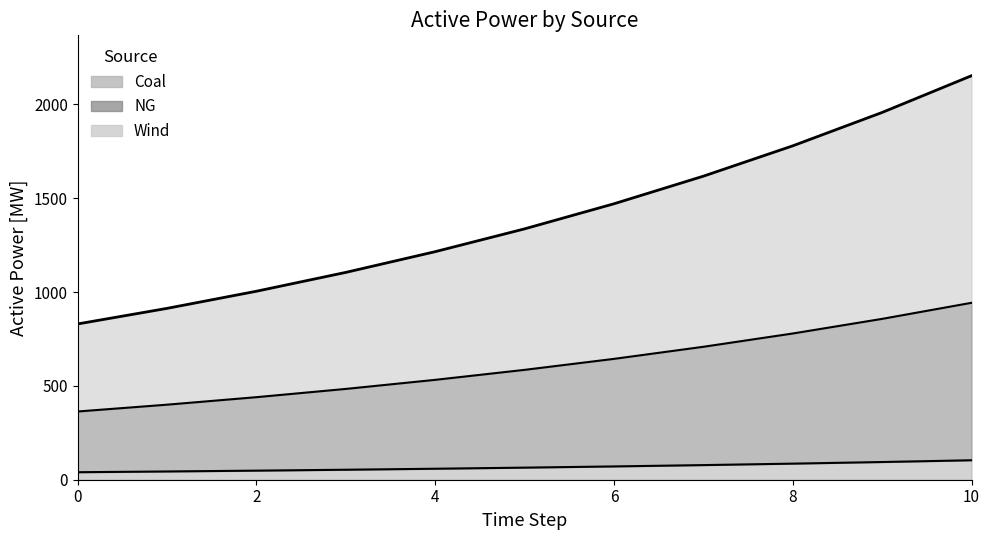

True or false: Coal and Wind intersect in this chart.

False